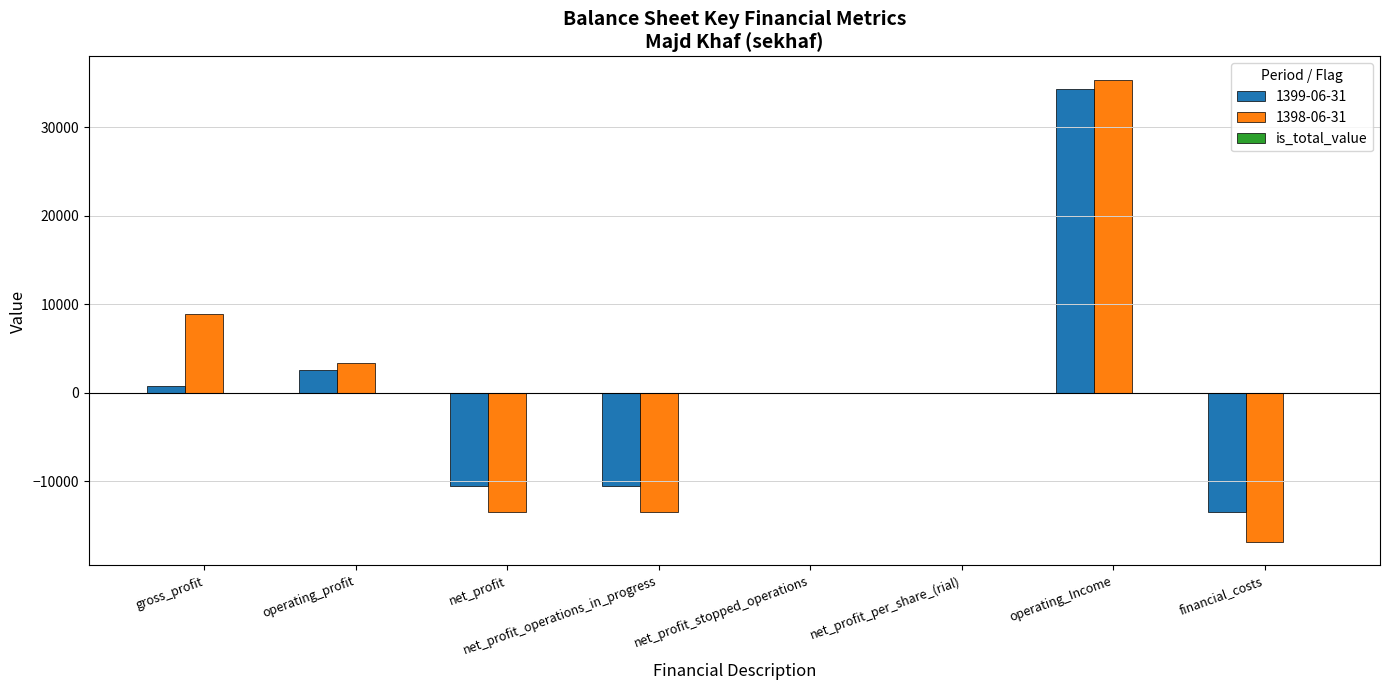

What is the total value across all series at operating_Income?

69747